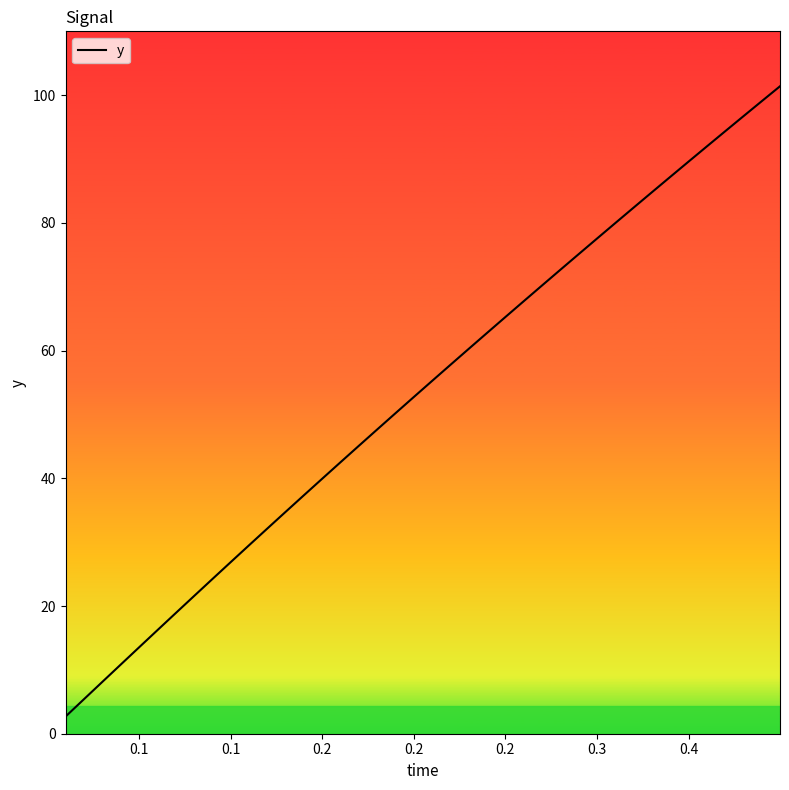

What is the greatest value displayed?

101.4